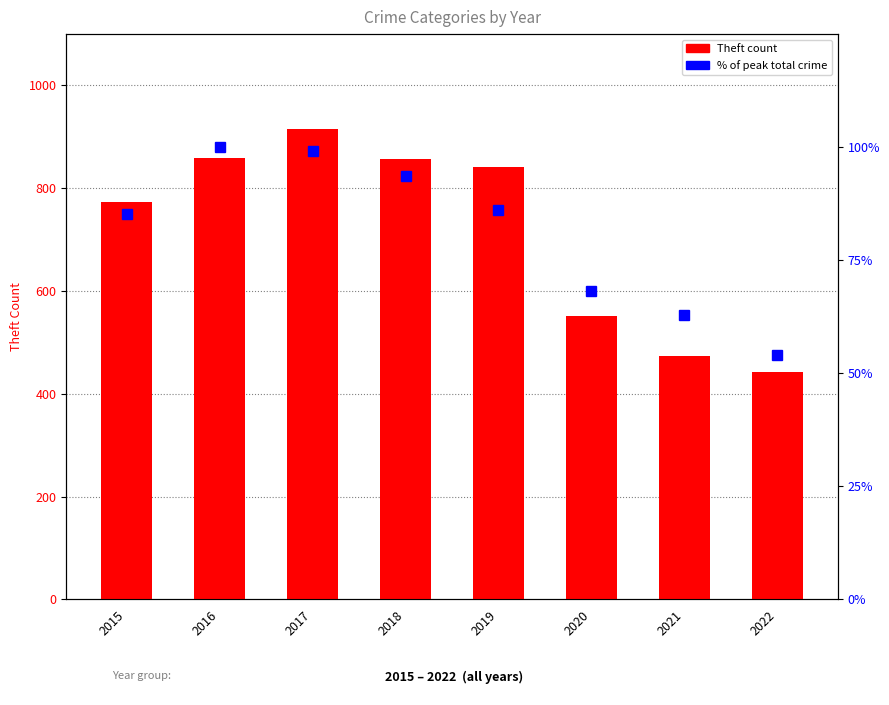

Which series has the widest spread of values?

Theft